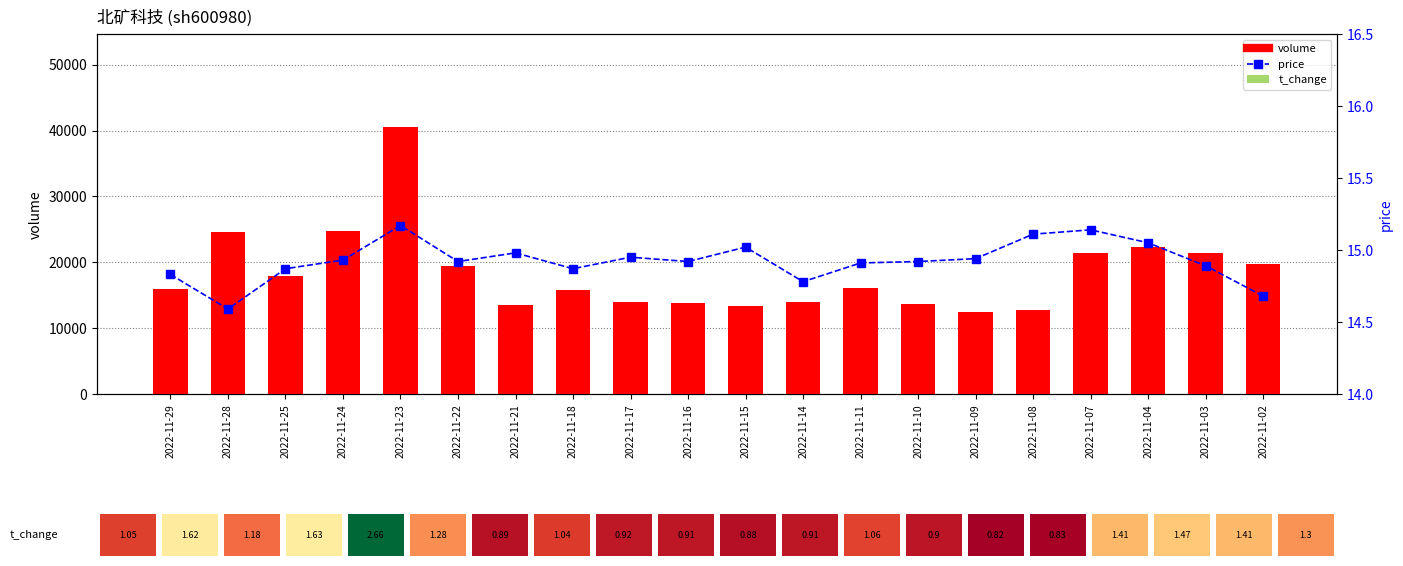

Reading right to left, transcribe all the data shown in this chart.

volume: 2022-11-02=19814.0	2022-11-03=21479.0	2022-11-04=22374.0	2022-11-07=21468.0	2022-11-08=12698.0	2022-11-09=12411.0	2022-11-10=13657.0	2022-11-11=16081.0	2022-11-14=13918.0	2022-11-15=13407.0	2022-11-16=13775.0	2022-11-17=13948.0	2022-11-18=15862.0	2022-11-21=13487.0	2022-11-22=19423.0	2022-11-23=40492.0	2022-11-24=24817.0	2022-11-25=17906.0	2022-11-28=24667.0	2022-11-29=15989.0
price: 2022-11-02=14.7	2022-11-03=14.9	2022-11-04=15.1	2022-11-07=15.1	2022-11-08=15.1	2022-11-09=14.9	2022-11-10=14.9	2022-11-11=14.9	2022-11-14=14.8	2022-11-15=15.0	2022-11-16=14.9	2022-11-17=14.9	2022-11-18=14.9	2022-11-21=15.0	2022-11-22=14.9	2022-11-23=15.2	2022-11-24=14.9	2022-11-25=14.9	2022-11-28=14.6	2022-11-29=14.8